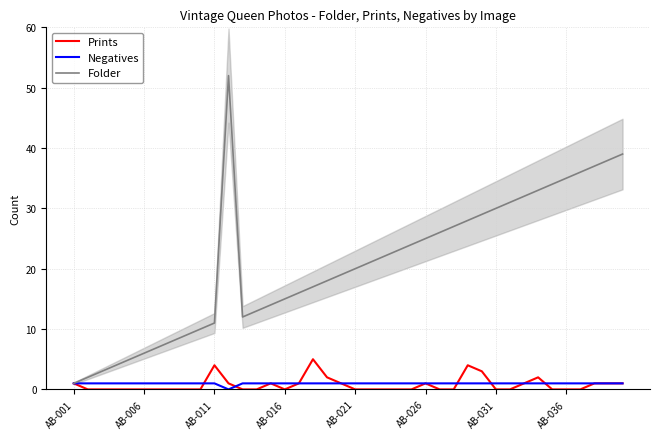

Is the value of Prints at 8 greater than the value of Folder at 25?

No